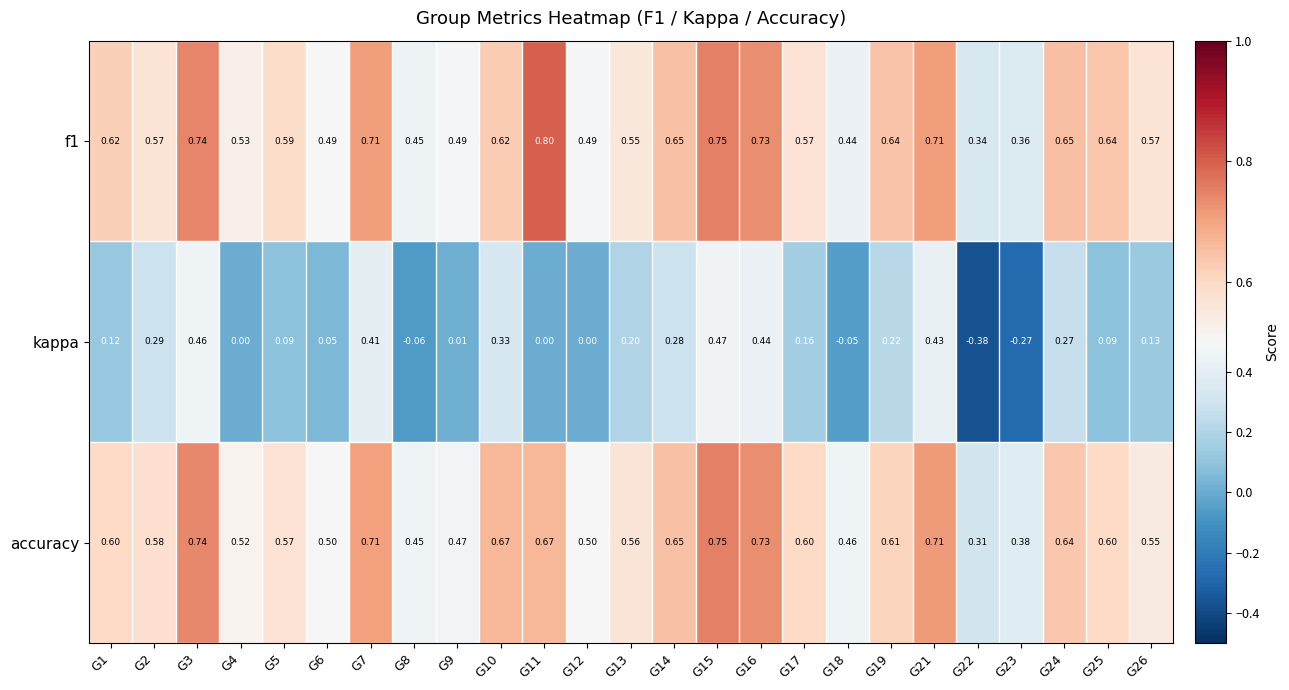

Is the value of f1 at G14 greater than the value of accuracy at G5?

Yes